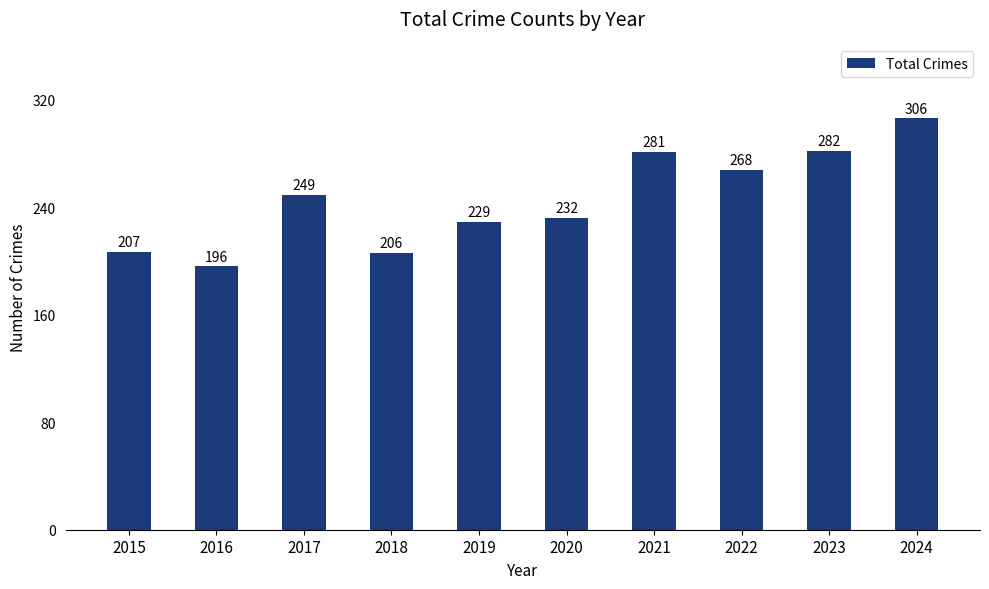

What is the change in value from 2017 to 2021?

+32